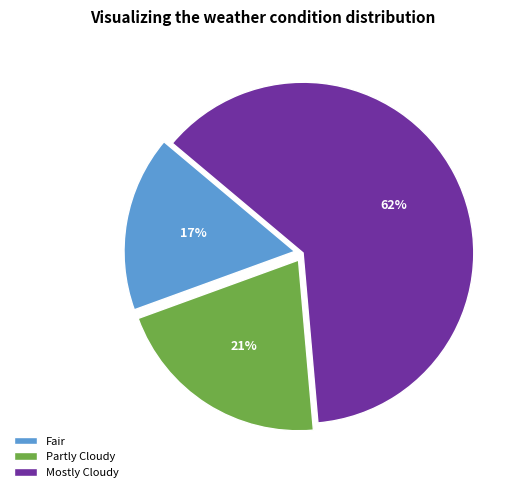

Which category has the smallest portion of the pie?

Fair